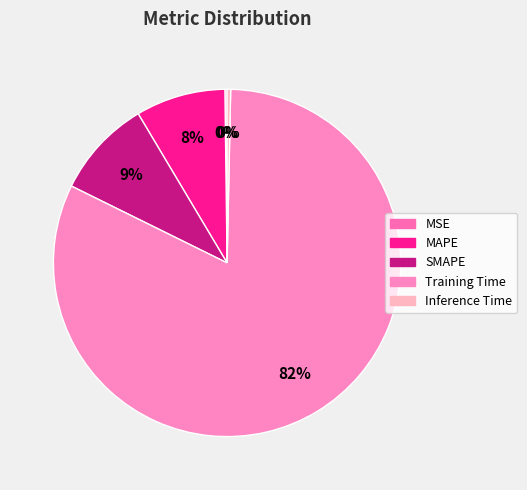

Is there any slice that represents more than half of the pie?

Yes